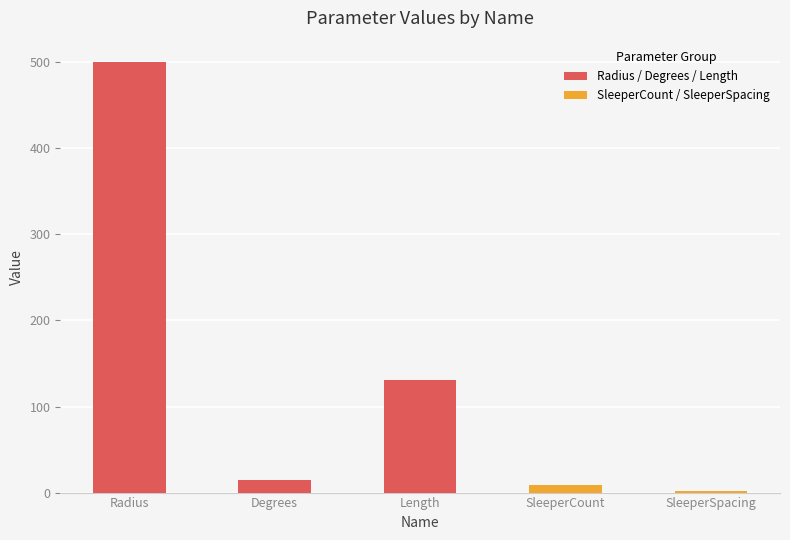

Where is the data nearest to the value 250?

Length